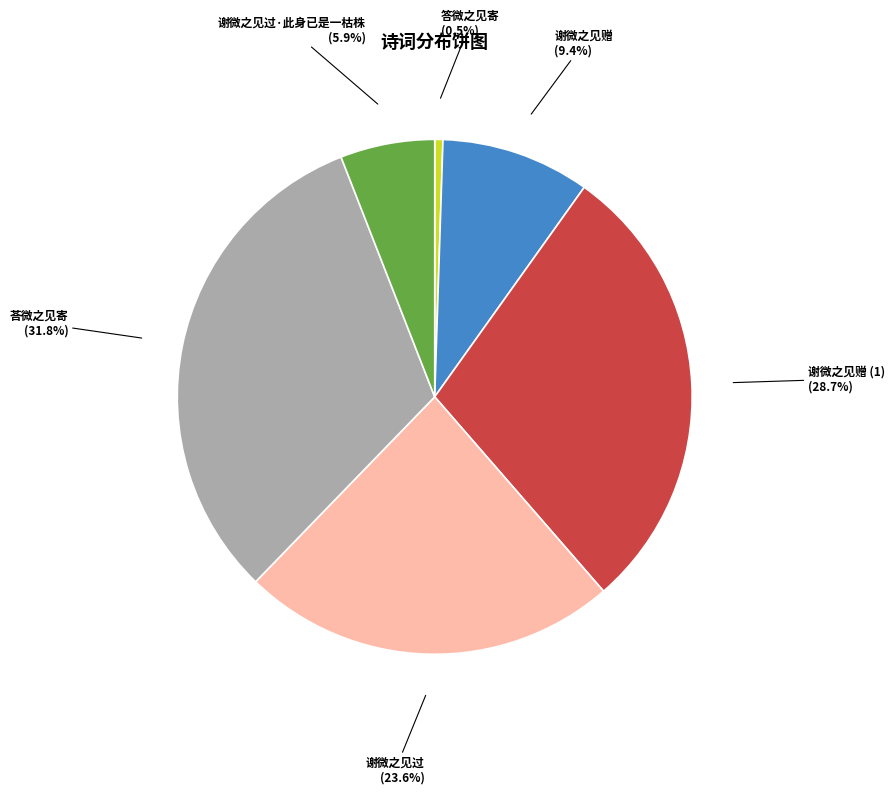

To the nearest percent, what is the difference between the largest and smallest slice percentages?

31%